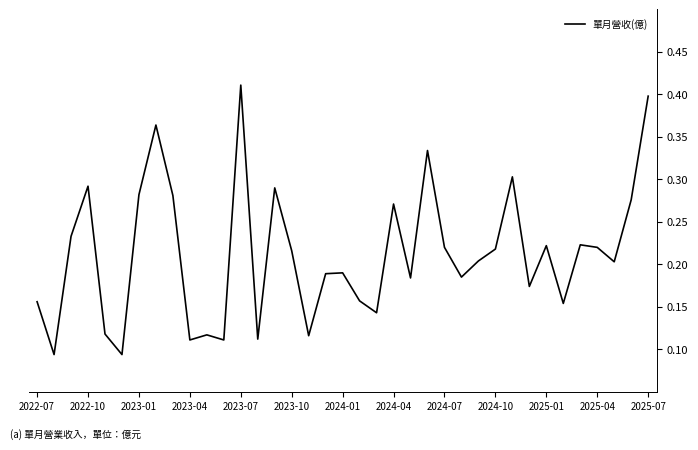

True or false: there are more than 1 points higher than both neighbors.

True